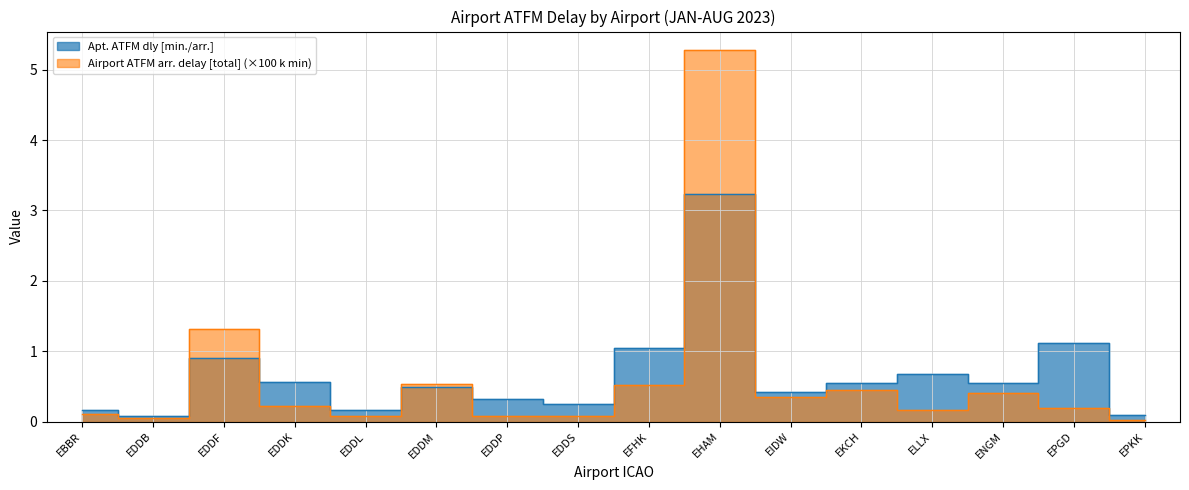

In Airport ATFM arr. delay [total] (k), how many points are lower than both neighbors (excluding endpoints)?

5